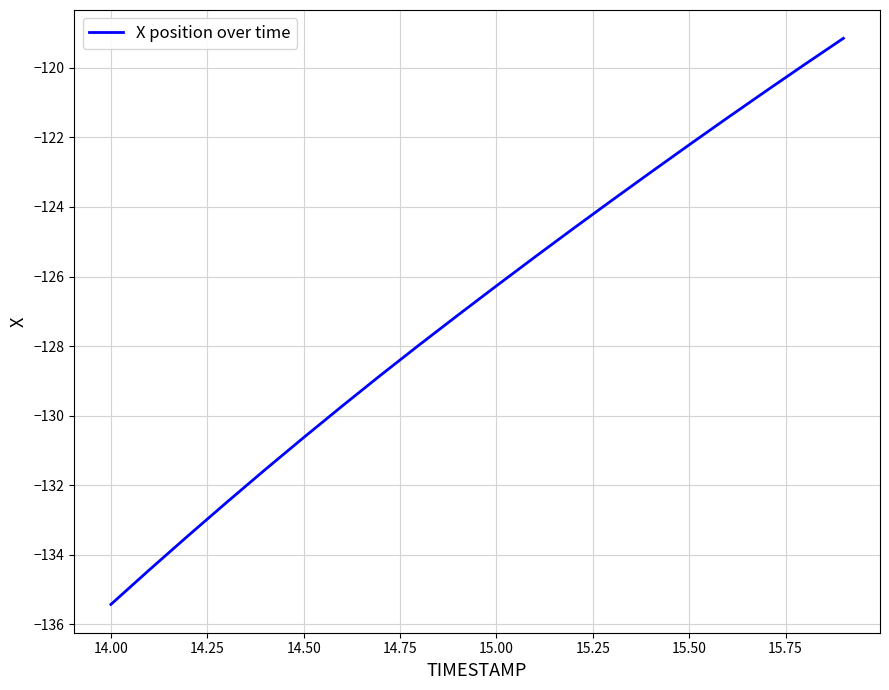

Reading left to right, transcribe all the data shown in this chart.

-135.4	-134.4	-133.5	-132.5	-131.6	-130.6	-129.7	-128.8	-128.0	-127.1	-126.3	-125.4	-124.6	-123.8	-123.0	-122.2	-121.4	-120.7	-119.9	-119.2